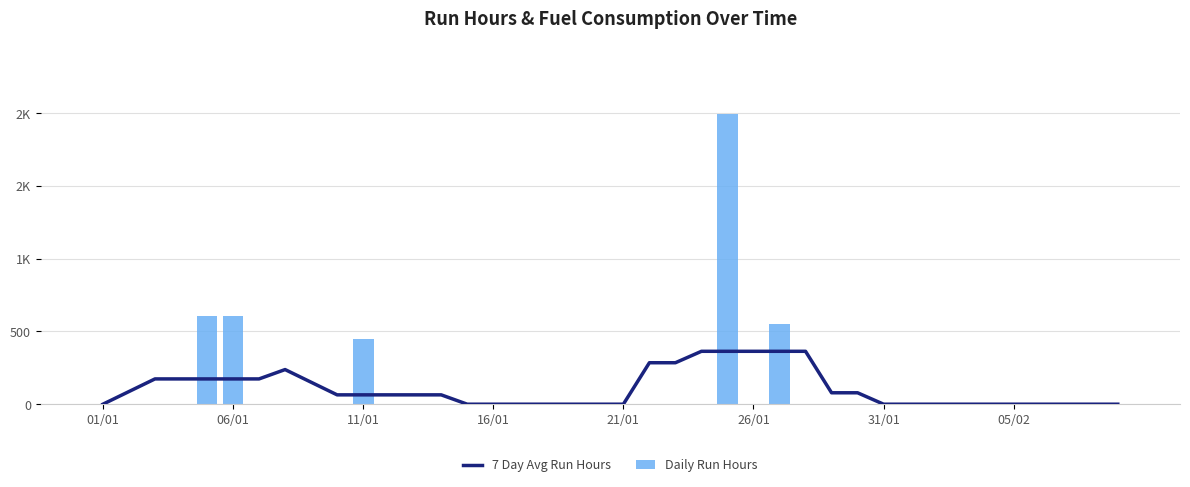

Is it true that Daily Run Hours equals 0.0 at 16/01?

True